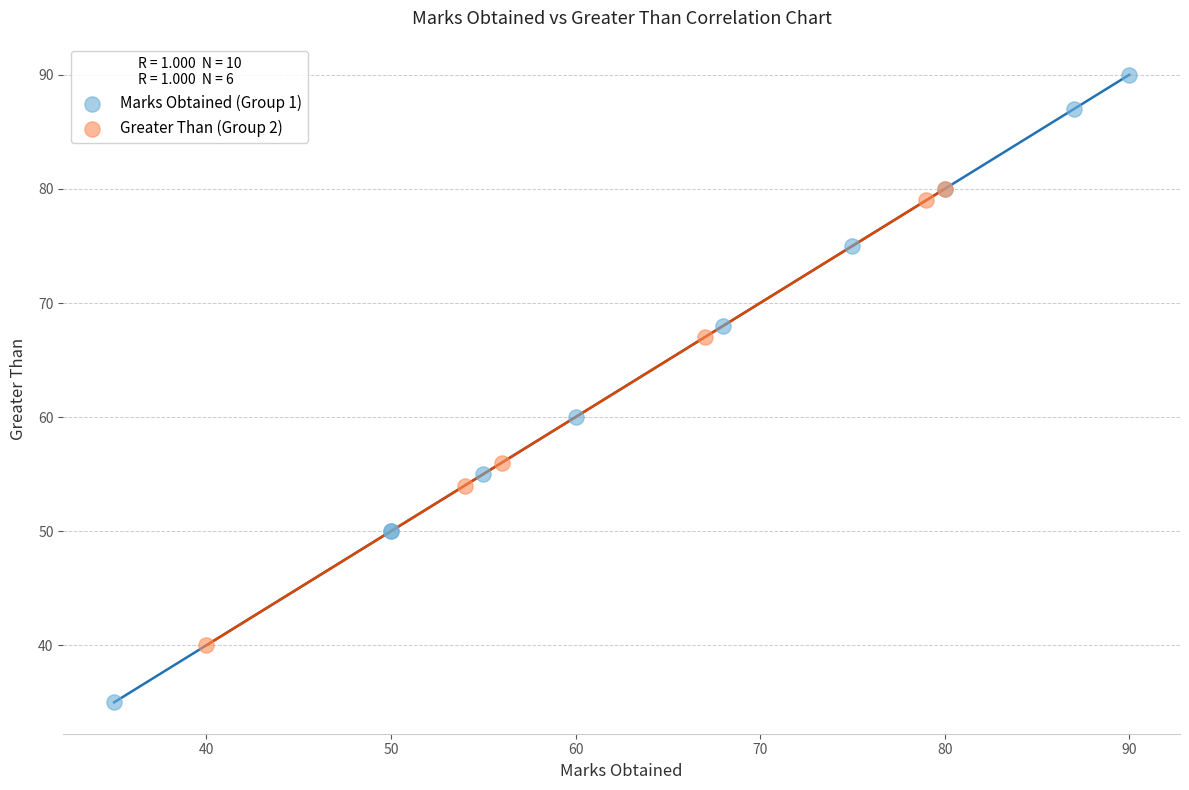

Which series contains the lowest Y value?

Marks Obtained (Group 1)